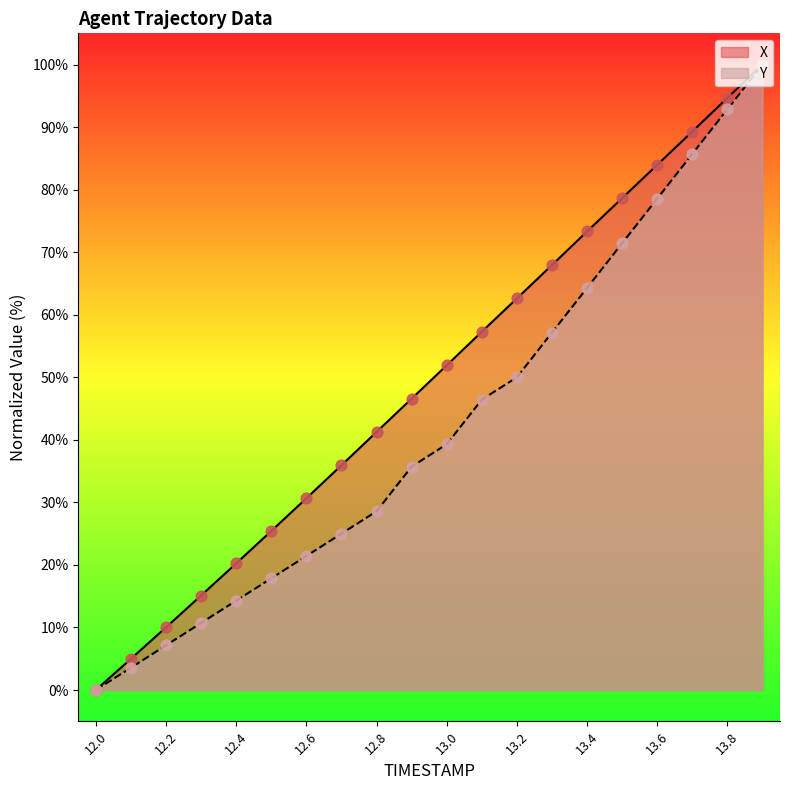

At how many categories does at least one series exceed 88?

3